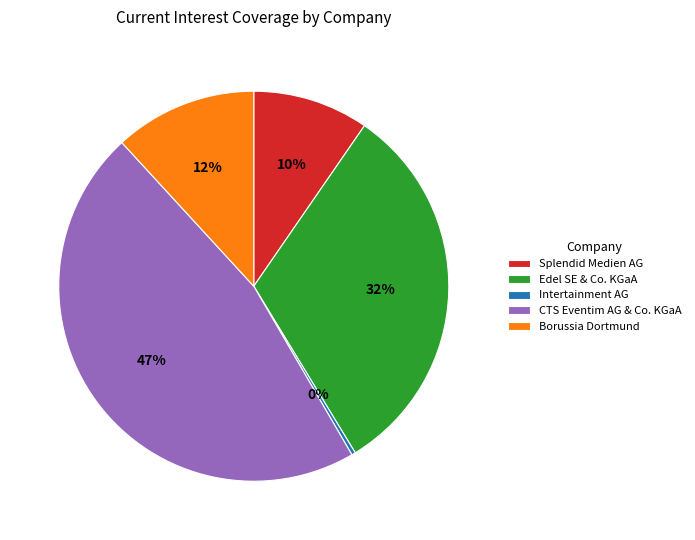

How many slices are in this pie chart?

5